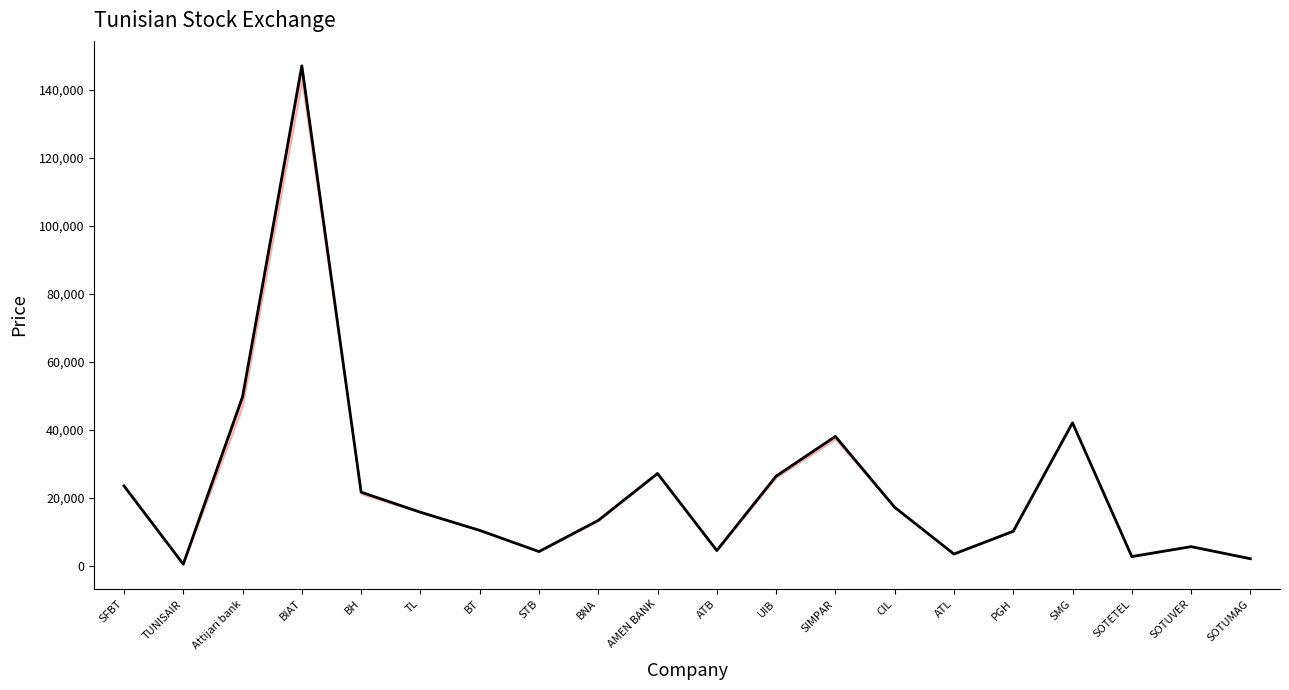

What is the ratio of the value at BT to the value at Attijari bank?

0.2